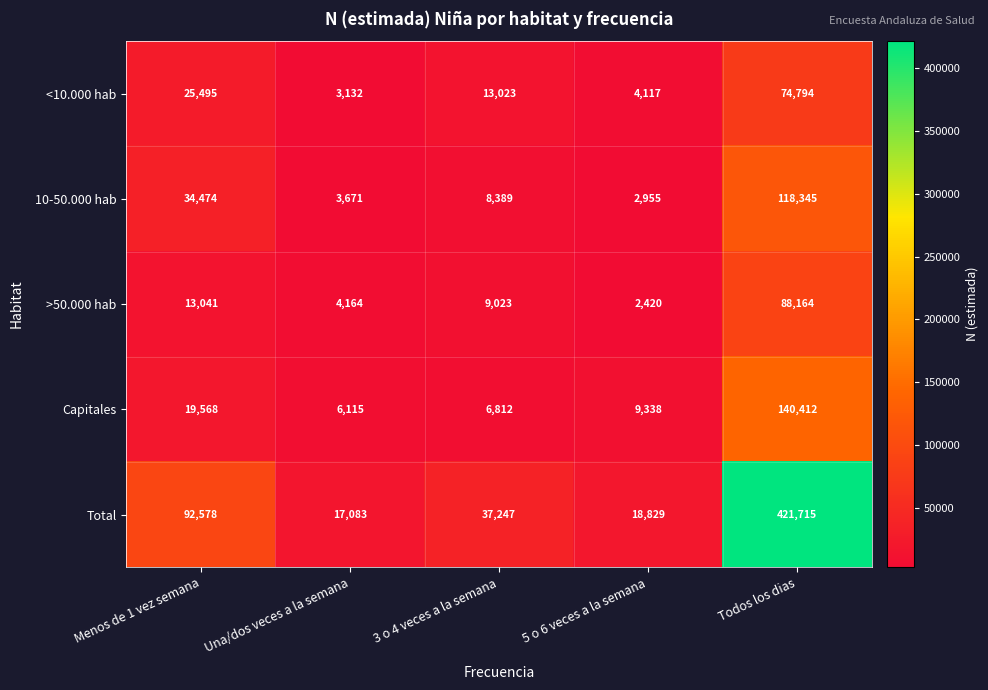

List the series in order of their peak value, lowest first.

<10.000 hab, >50.000 hab, 10-50.000 hab, Capitales, Total